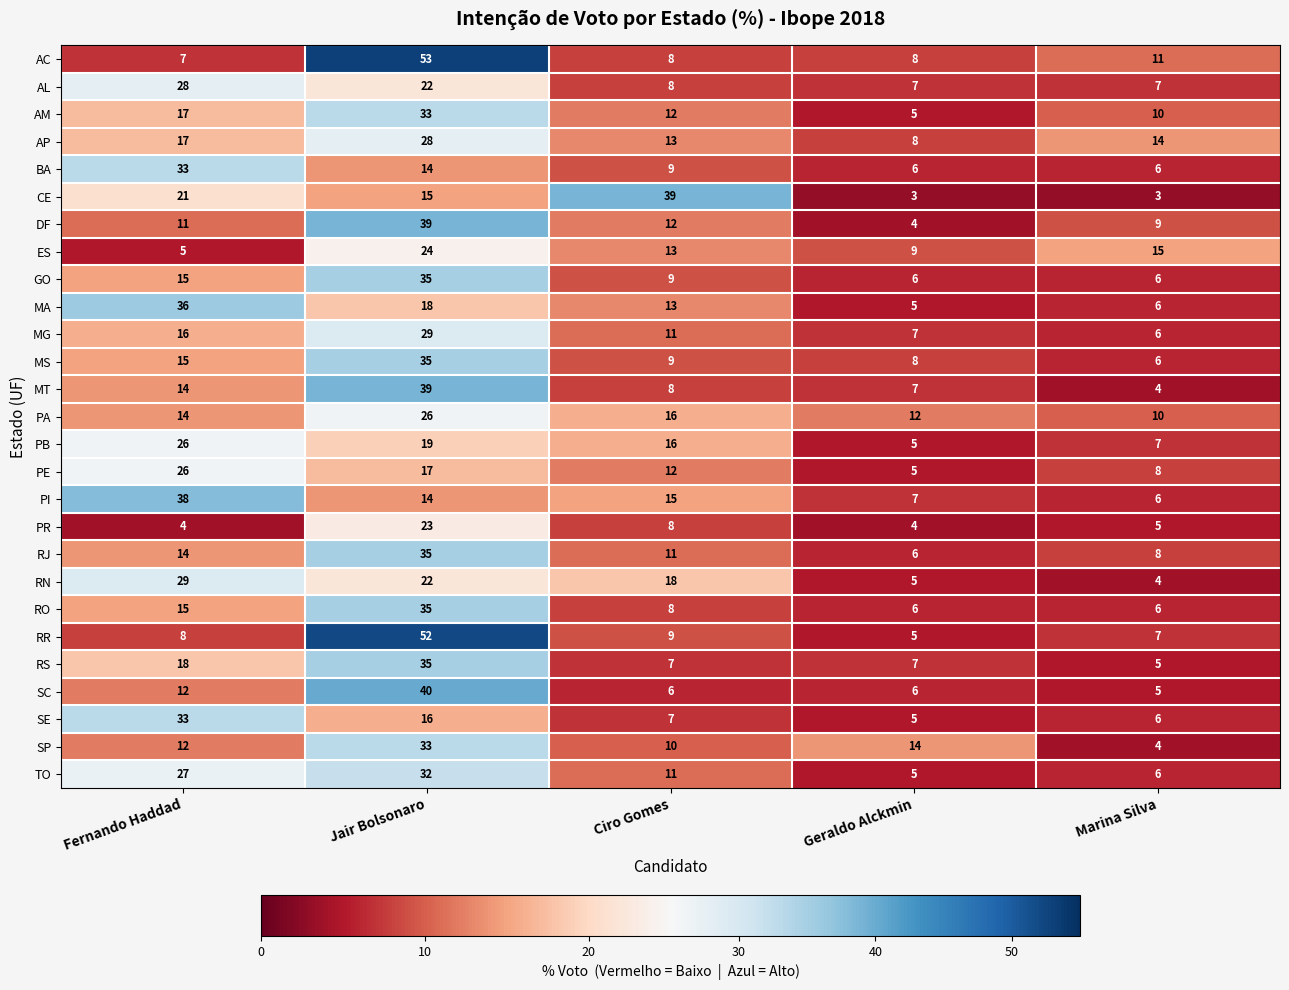

At how many categories does at least one series exceed 17?

3